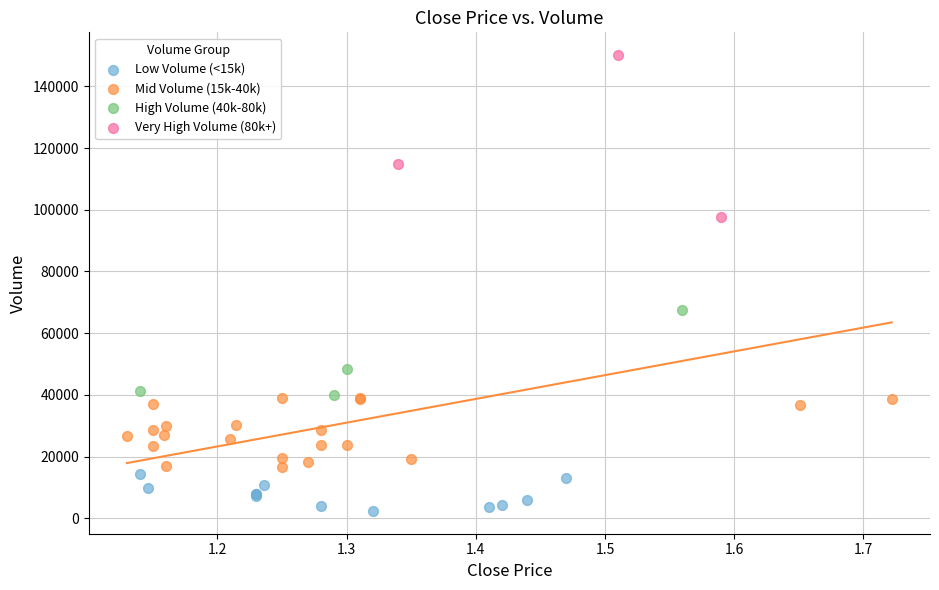

Which series contains the highest Y value?

Very High Volume (80k+)